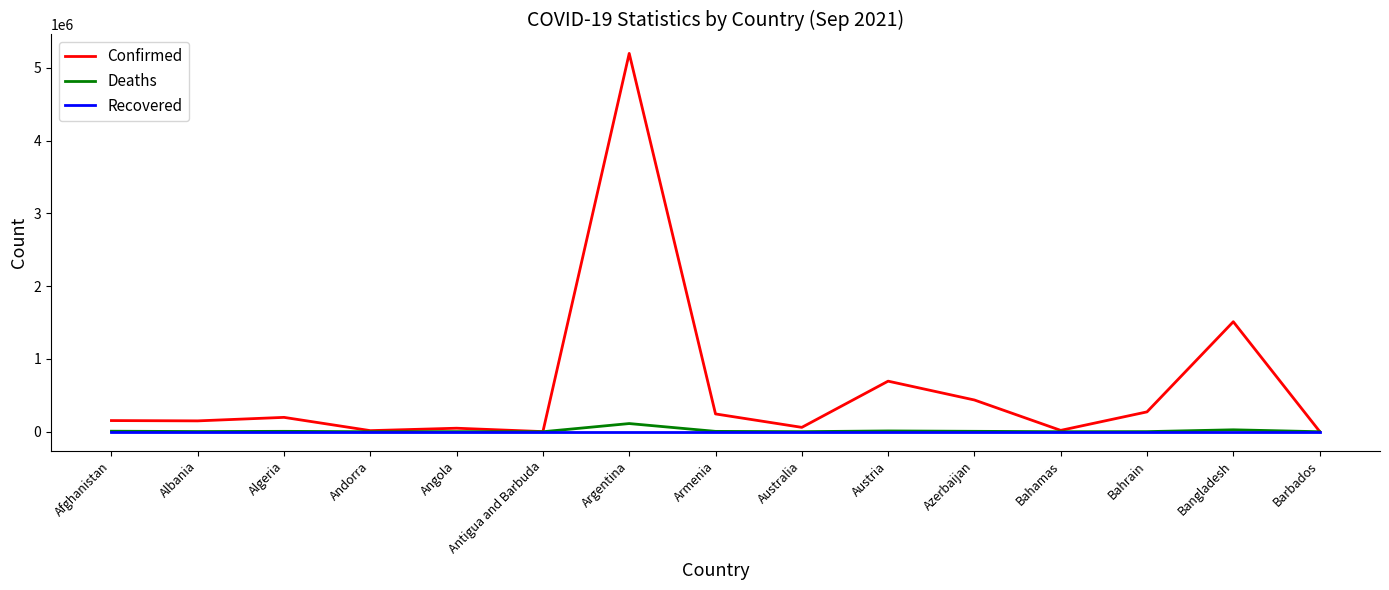

Where is Confirmed nearest to the value 2600834?

Bangladesh